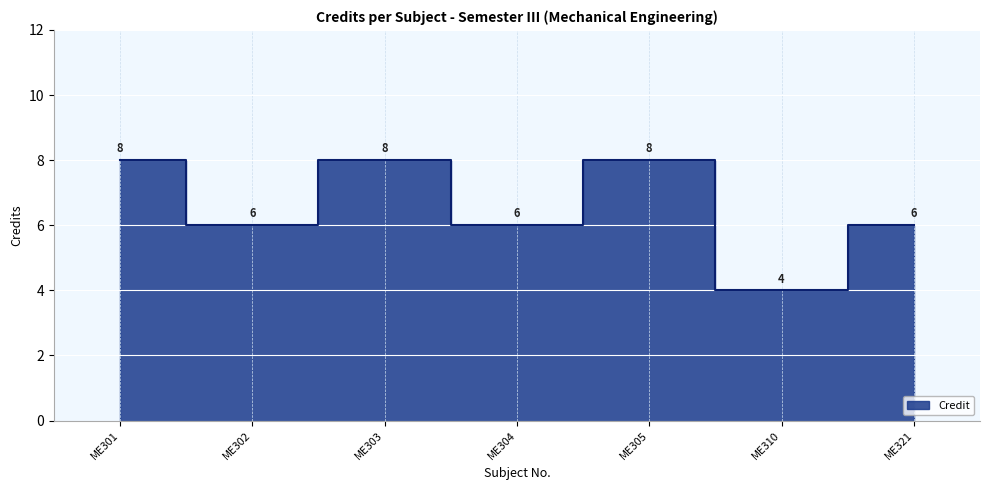

What is the sum of the values at ME303 and ME305?

16